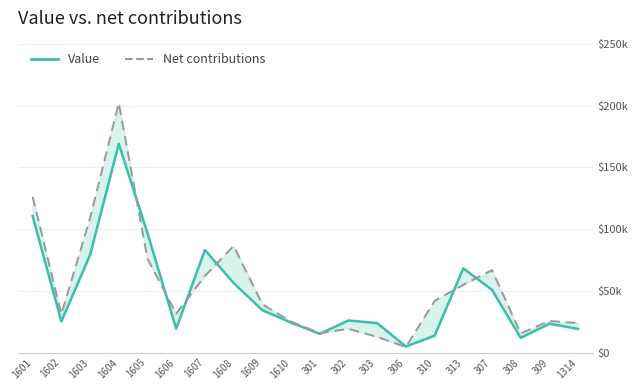

How many intersections are there between Net contributions and Value?

8